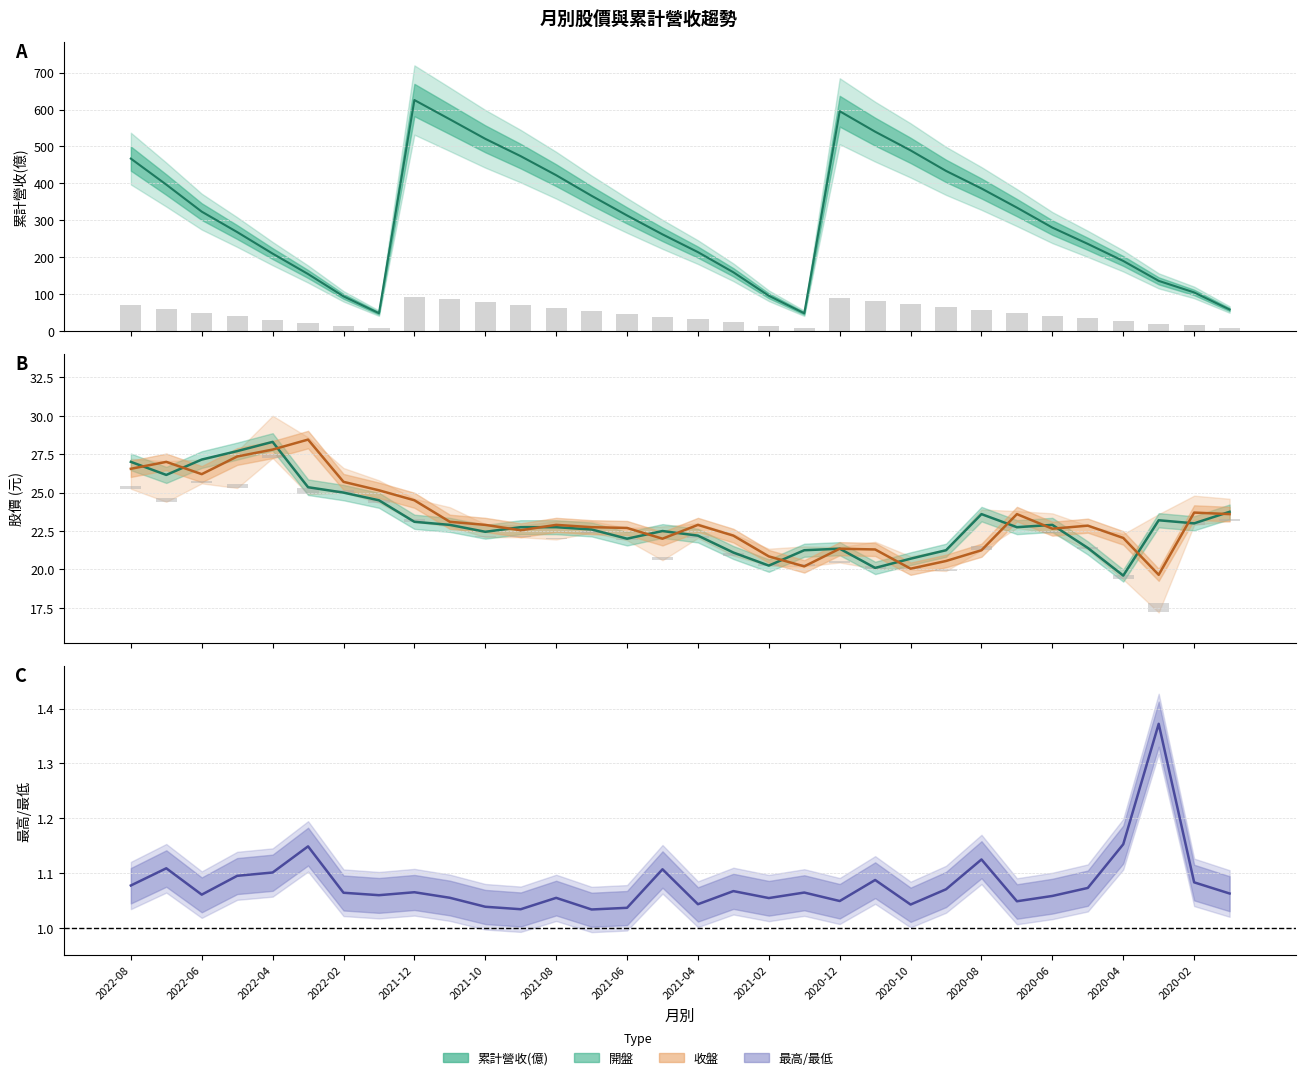

How many groups of bars are there?

32